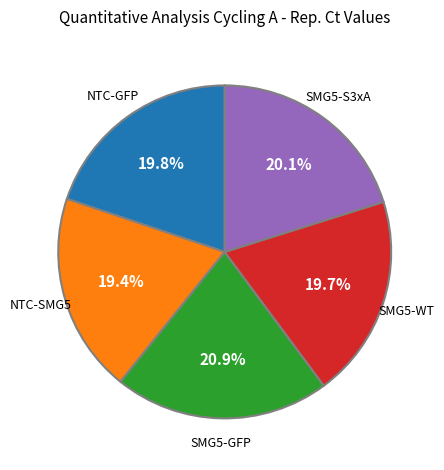

Is there a majority slice in this chart?

No